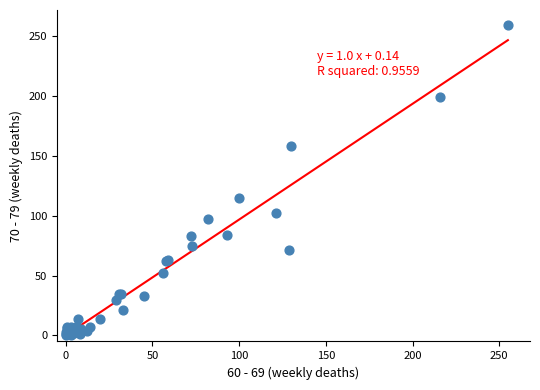

What Y value in the scatter plot is closest to 129?

115